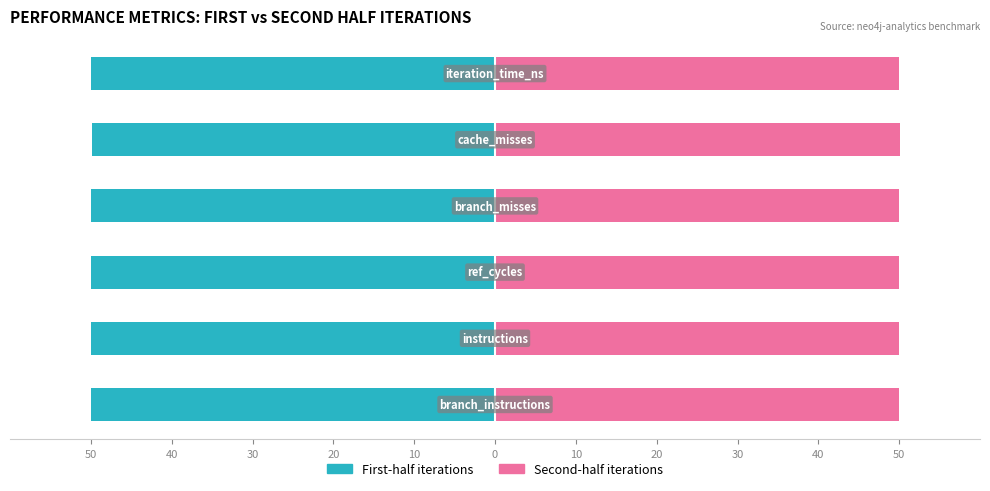

What is the sum of all First-half iterations values?

-299.9